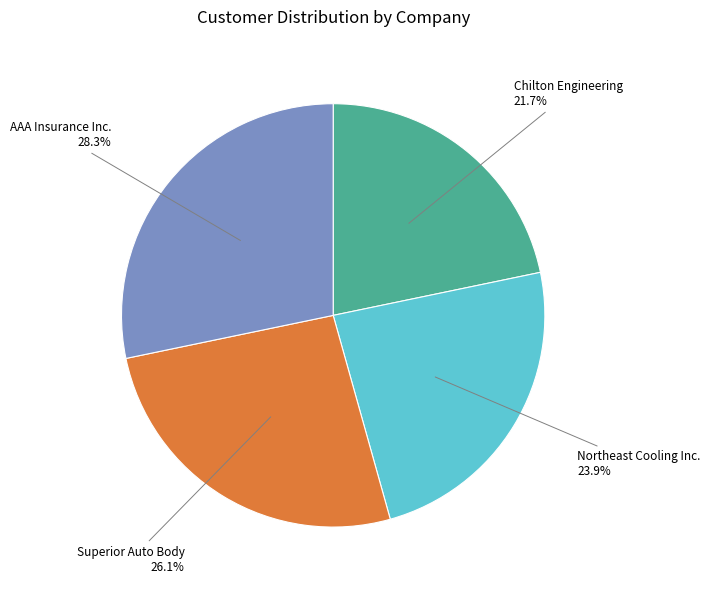

Is there any slice that represents more than half of the pie?

No